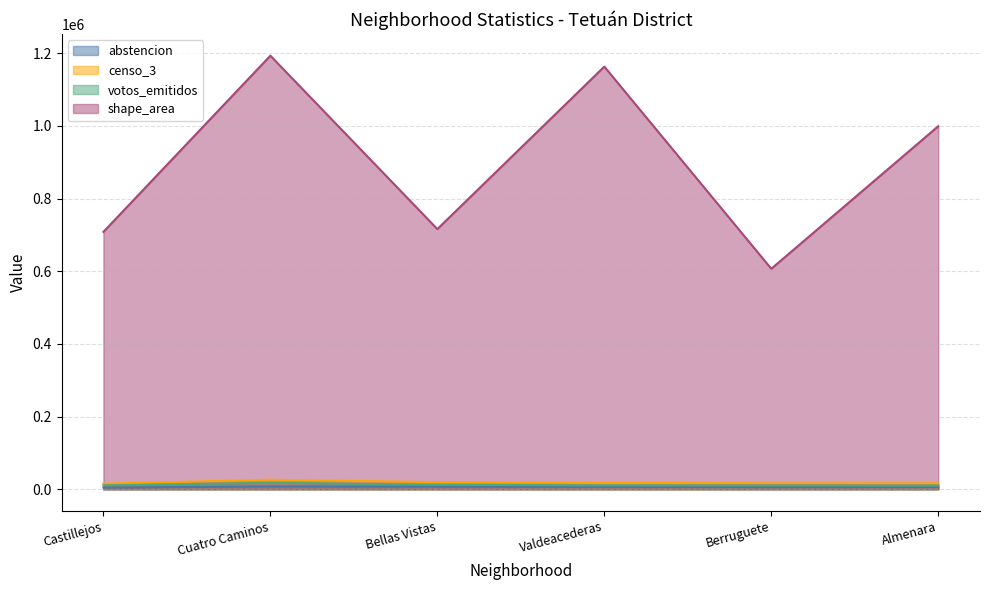

Which series has the largest total across all categories?

shape_area